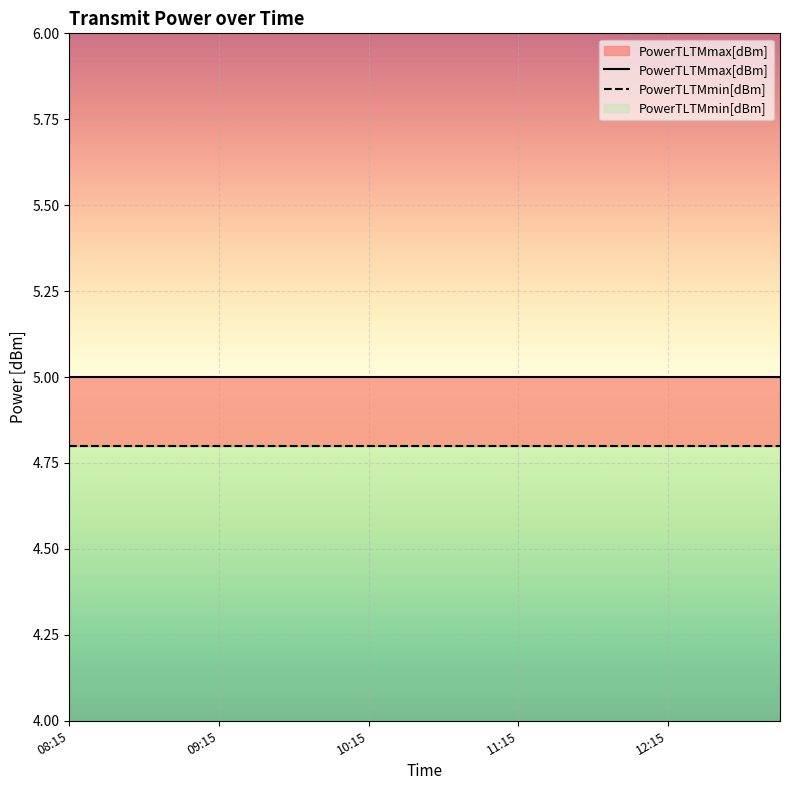

What is the minimum value for PowerTLTMmin[dBm]?

0.8